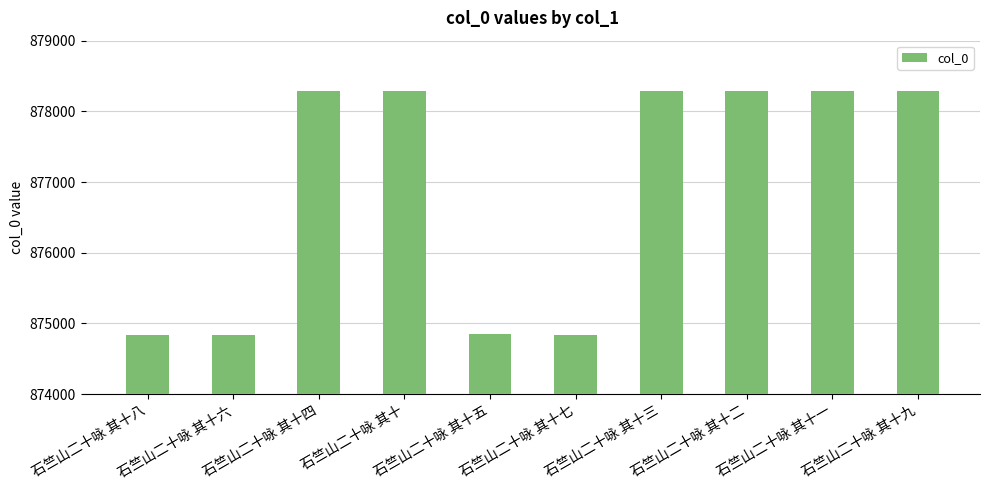

What is the greatest value displayed?

878292